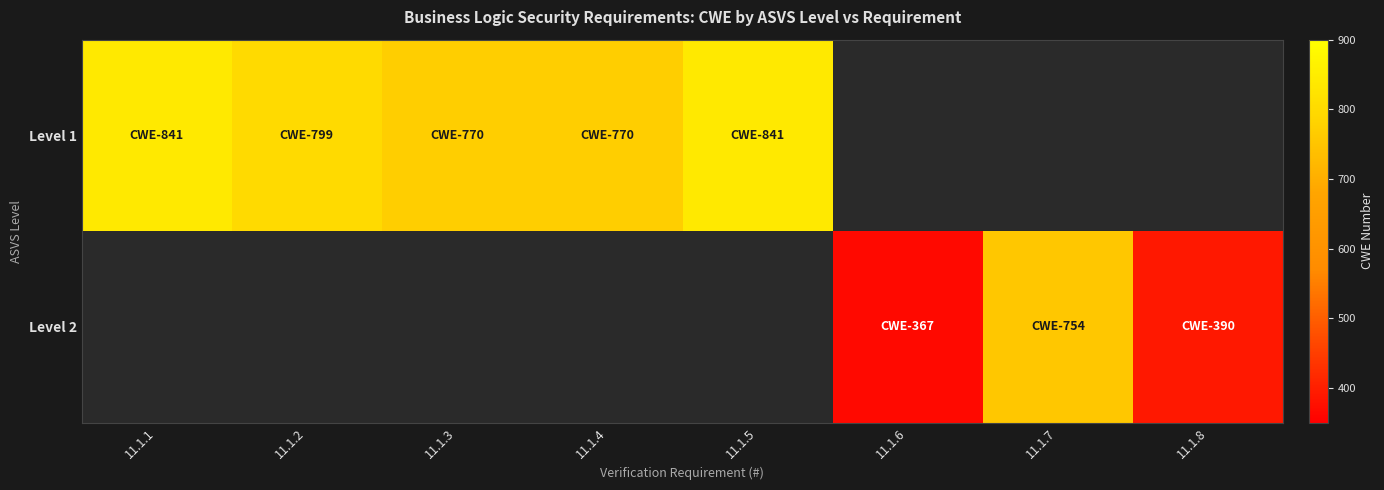

At how many categories does at least one series exceed 798?

3